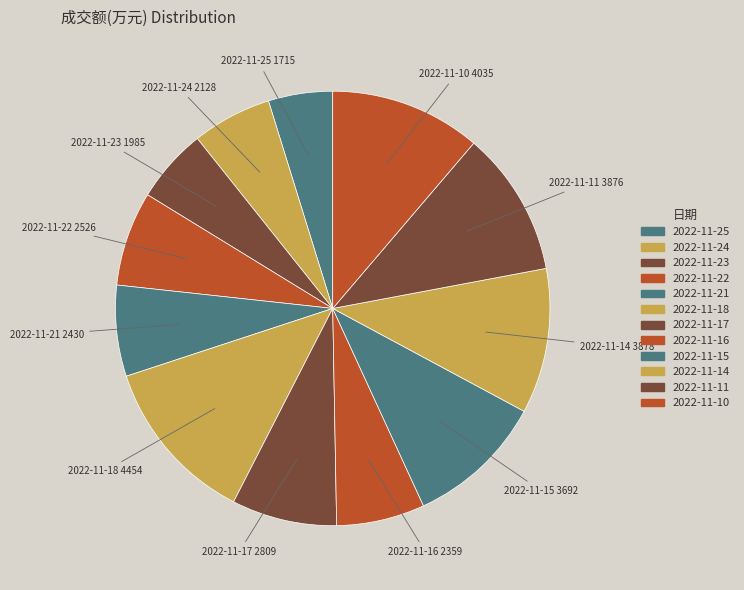

What is the smallest slice in the pie chart?

2022-11-25